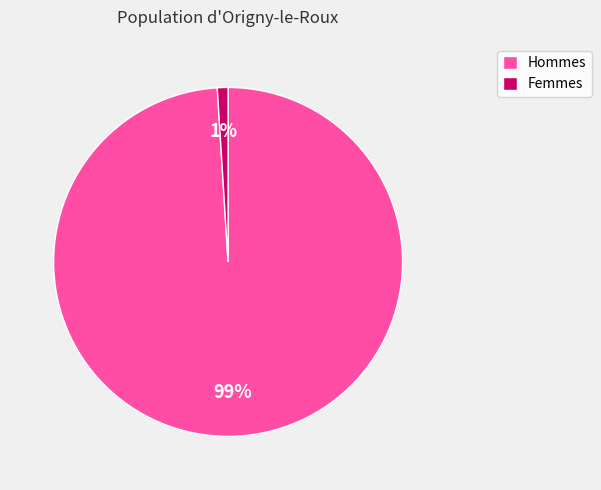

Is there a majority slice in this chart?

Yes